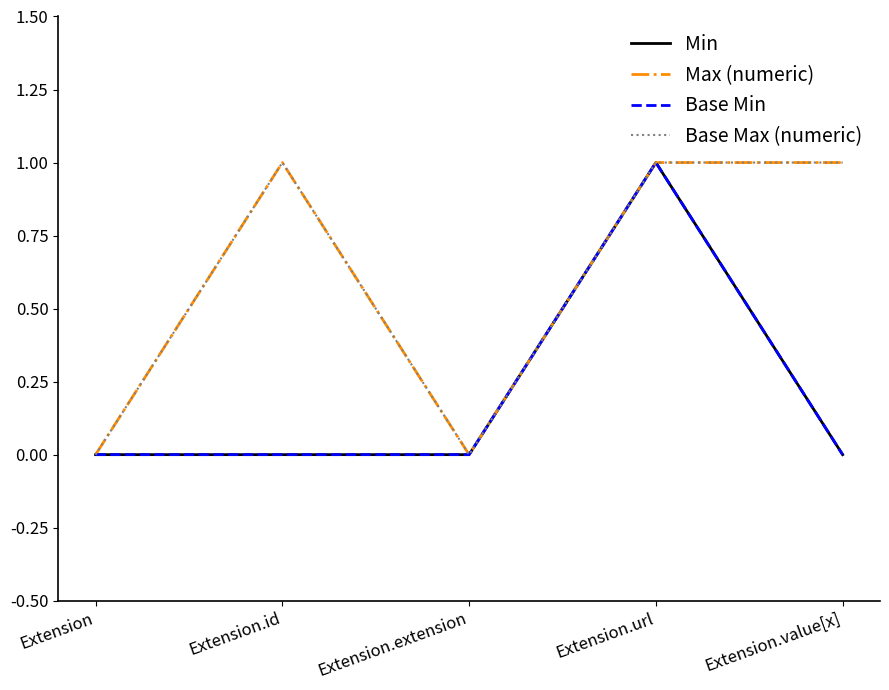

True or false: Base Min and Max (numeric) cross at least once.

False